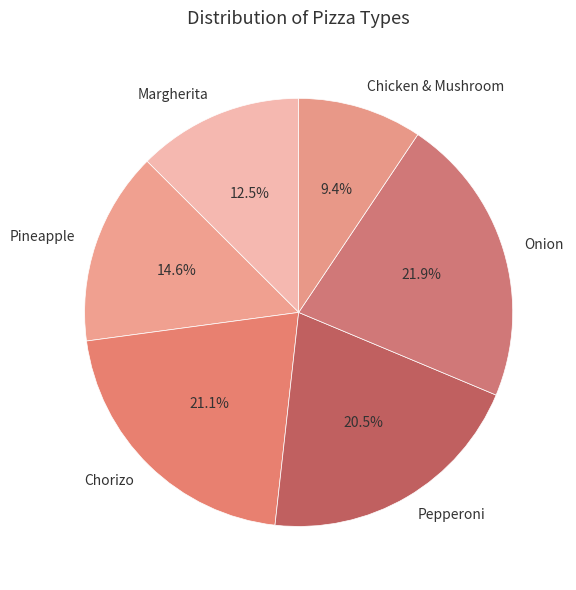

Is there any slice that represents more than half of the pie?

No